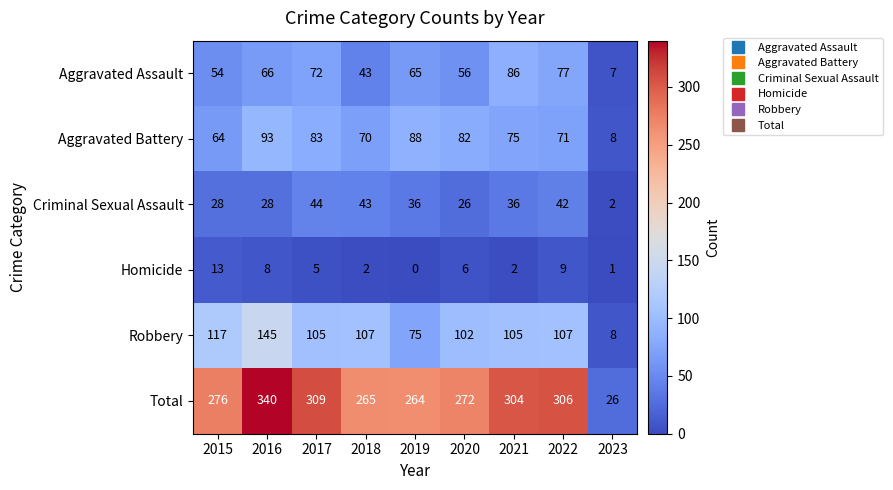

At which category does the chart reach its peak across all series?

2016